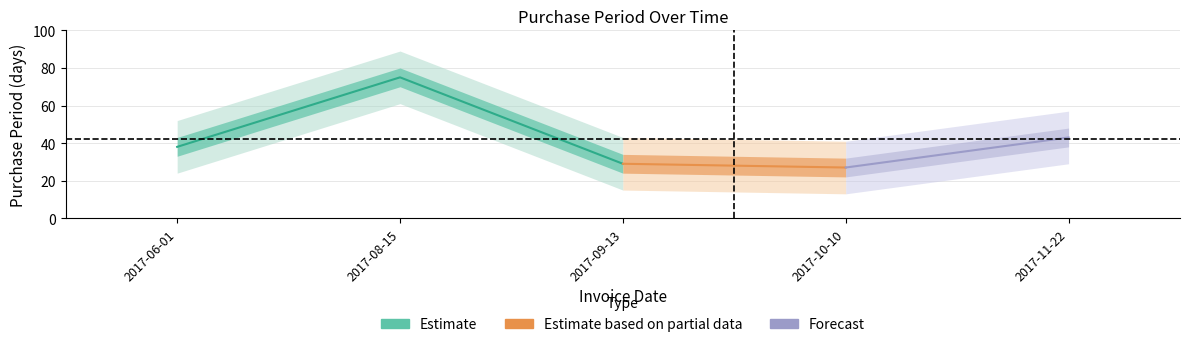

What is the value of the 4th point from the left?

27